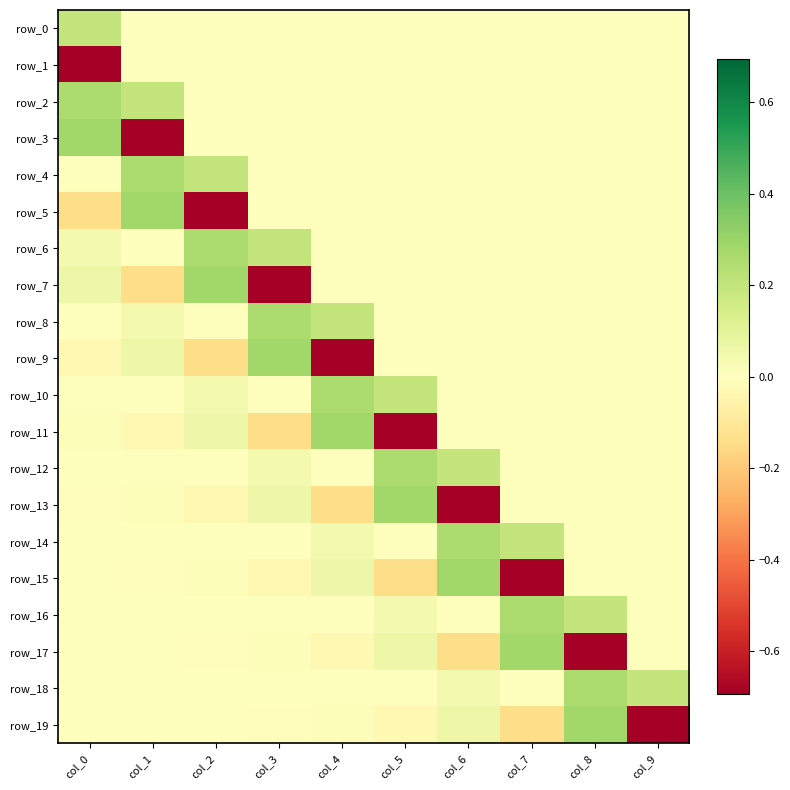

Reading left to right, list all the values displayed in this chart.

row_0: col_0=0.2	col_1=0.0	col_2=0.0	col_3=0.0	col_4=0.0	col_5=0.0	col_6=0.0	col_7=0.0	col_8=0.0	col_9=0.0
row_1: col_0=-0.7	col_1=0.0	col_2=0.0	col_3=0.0	col_4=0.0	col_5=0.0	col_6=0.0	col_7=0.0	col_8=0.0	col_9=0.0
row_2: col_0=0.3	col_1=0.2	col_2=0.0	col_3=0.0	col_4=0.0	col_5=0.0	col_6=0.0	col_7=0.0	col_8=0.0	col_9=0.0
row_3: col_0=0.3	col_1=-0.7	col_2=0.0	col_3=0.0	col_4=0.0	col_5=0.0	col_6=0.0	col_7=0.0	col_8=0.0	col_9=0.0
row_4: col_0=-0.0	col_1=0.3	col_2=0.2	col_3=0.0	col_4=0.0	col_5=0.0	col_6=0.0	col_7=0.0	col_8=0.0	col_9=0.0
row_5: col_0=-0.1	col_1=0.3	col_2=-0.7	col_3=0.0	col_4=0.0	col_5=0.0	col_6=0.0	col_7=0.0	col_8=0.0	col_9=0.0
row_6: col_0=0.0	col_1=-0.0	col_2=0.3	col_3=0.2	col_4=0.0	col_5=0.0	col_6=0.0	col_7=0.0	col_8=0.0	col_9=0.0
row_7: col_0=0.1	col_1=-0.1	col_2=0.3	col_3=-0.7	col_4=0.0	col_5=0.0	col_6=0.0	col_7=0.0	col_8=0.0	col_9=0.0
row_8: col_0=-0.0	col_1=0.0	col_2=-0.0	col_3=0.3	col_4=0.2	col_5=0.0	col_6=0.0	col_7=0.0	col_8=0.0	col_9=0.0
row_9: col_0=-0.0	col_1=0.1	col_2=-0.1	col_3=0.3	col_4=-0.7	col_5=0.0	col_6=0.0	col_7=0.0	col_8=0.0	col_9=0.0
row_10: col_0=0.0	col_1=-0.0	col_2=0.0	col_3=-0.0	col_4=0.3	col_5=0.2	col_6=0.0	col_7=0.0	col_8=0.0	col_9=0.0
row_11: col_0=0.0	col_1=-0.0	col_2=0.1	col_3=-0.1	col_4=0.3	col_5=-0.7	col_6=0.0	col_7=0.0	col_8=0.0	col_9=0.0
row_12: col_0=-0.0	col_1=0.0	col_2=-0.0	col_3=0.0	col_4=-0.0	col_5=0.3	col_6=0.2	col_7=0.0	col_8=0.0	col_9=0.0
row_13: col_0=-0.0	col_1=0.0	col_2=-0.0	col_3=0.1	col_4=-0.1	col_5=0.3	col_6=-0.7	col_7=0.0	col_8=0.0	col_9=0.0
row_14: col_0=0.0	col_1=-0.0	col_2=0.0	col_3=-0.0	col_4=0.0	col_5=-0.0	col_6=0.3	col_7=0.2	col_8=0.0	col_9=0.0
row_15: col_0=0.0	col_1=-0.0	col_2=0.0	col_3=-0.0	col_4=0.1	col_5=-0.1	col_6=0.3	col_7=-0.7	col_8=0.0	col_9=0.0
row_16: col_0=-0.0	col_1=0.0	col_2=-0.0	col_3=0.0	col_4=-0.0	col_5=0.0	col_6=-0.0	col_7=0.3	col_8=0.2	col_9=0.0
row_17: col_0=-0.0	col_1=0.0	col_2=-0.0	col_3=0.0	col_4=-0.0	col_5=0.1	col_6=-0.1	col_7=0.3	col_8=-0.7	col_9=0.0
row_18: col_0=0.0	col_1=-0.0	col_2=0.0	col_3=-0.0	col_4=0.0	col_5=-0.0	col_6=0.0	col_7=-0.0	col_8=0.3	col_9=0.2
row_19: col_0=0.0	col_1=-0.0	col_2=0.0	col_3=-0.0	col_4=0.0	col_5=-0.0	col_6=0.1	col_7=-0.1	col_8=0.3	col_9=-0.7